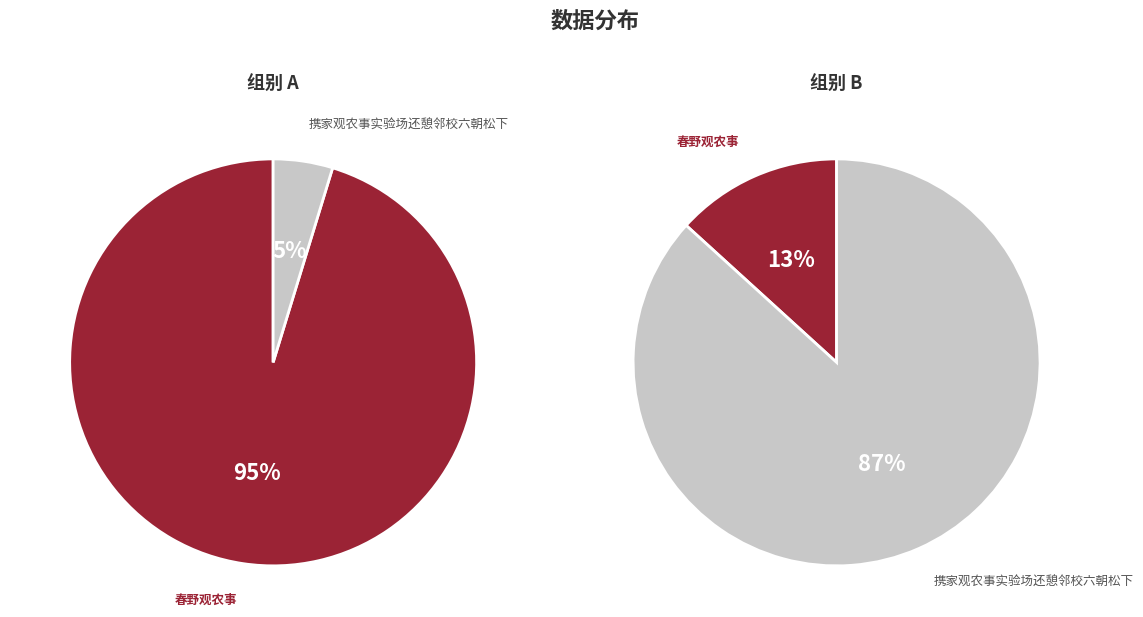

Which slice represents more than half of the pie?

春野观农事